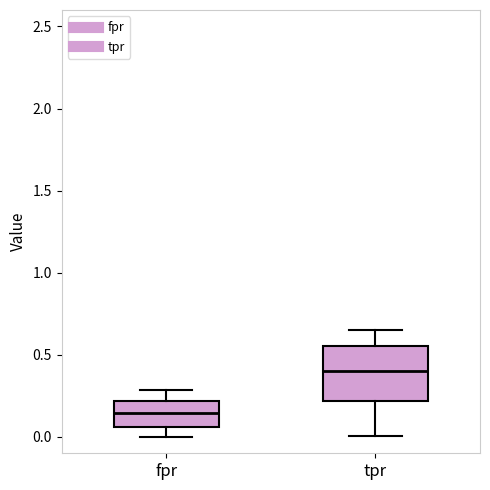

Where does the upper whisker of the box for fpr end on the y-axis? The values are not printed on the chart, so give them approximately, as read against the axis.

0.30